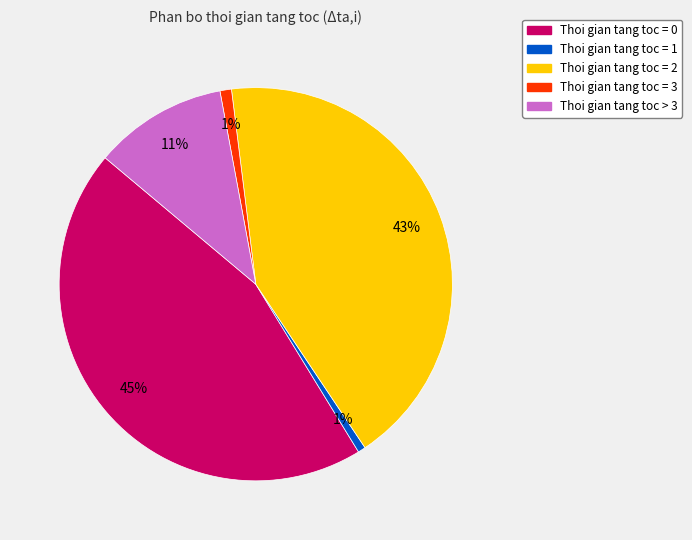

Between Thoi gian tang toc > 3 and Thoi gian tang toc = 0, which is larger?

Thoi gian tang toc = 0